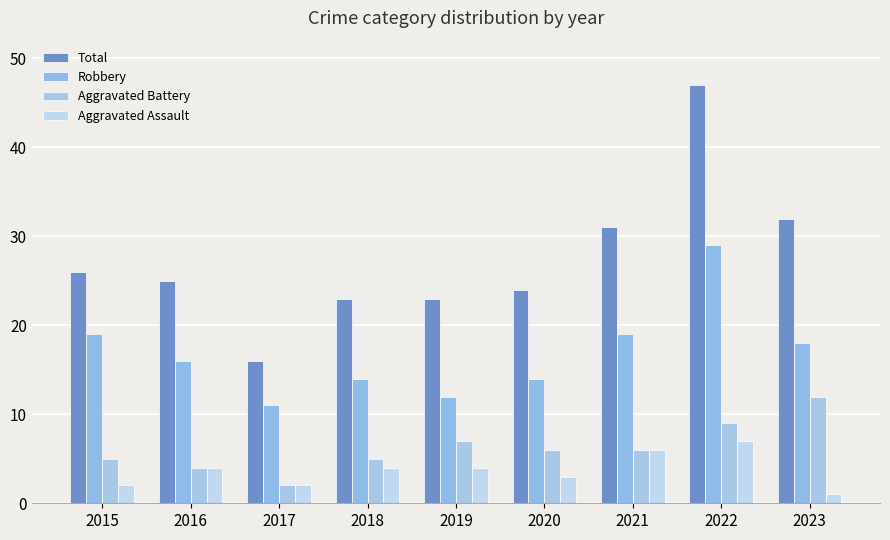

What is the value of the Aggravated Battery bar at the 4th from the left?

5